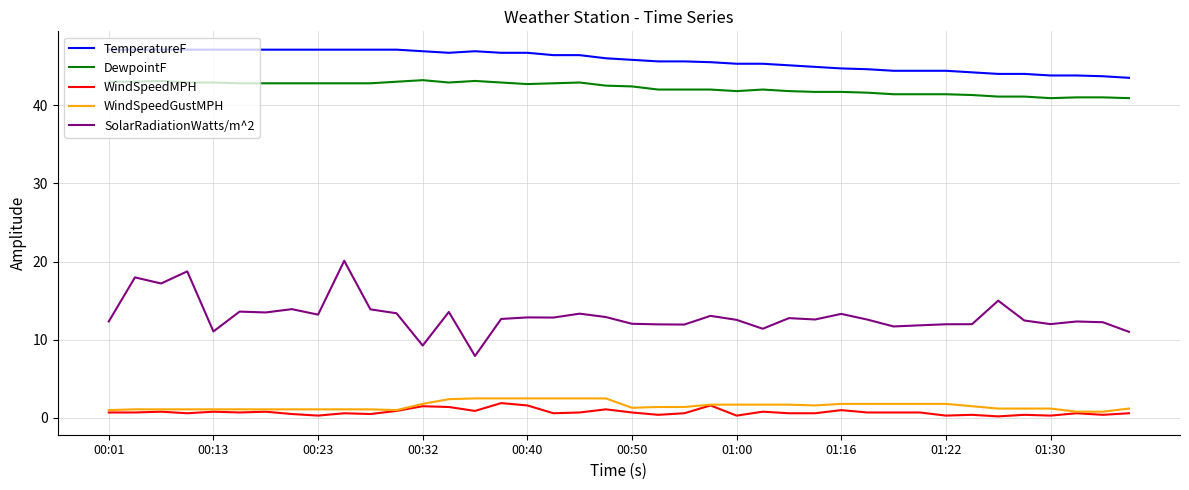

What is the smallest value displayed?

0.2